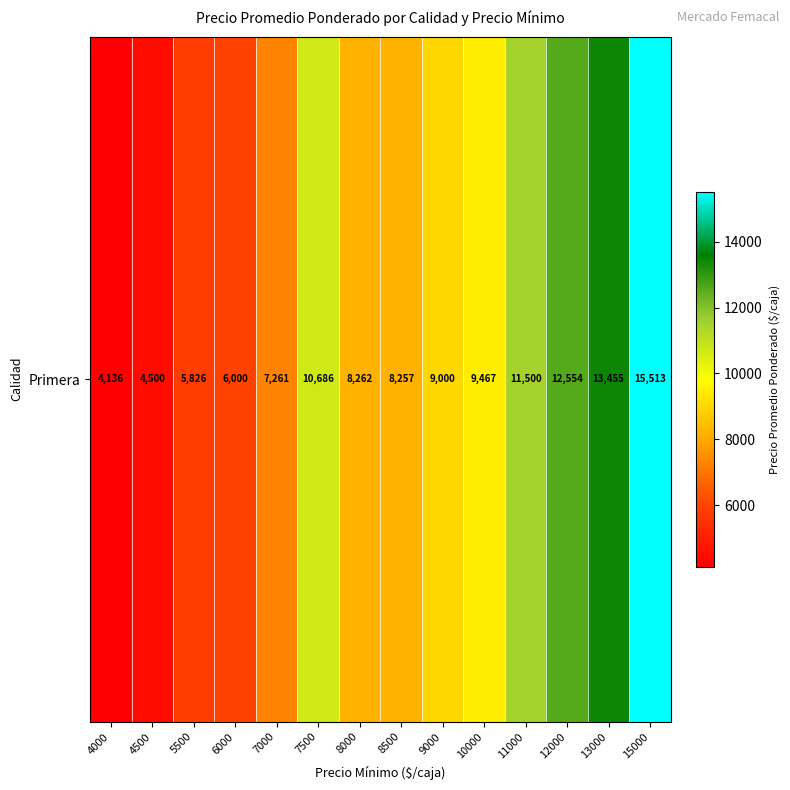

The value at 7000 is 12571. True or false?

False